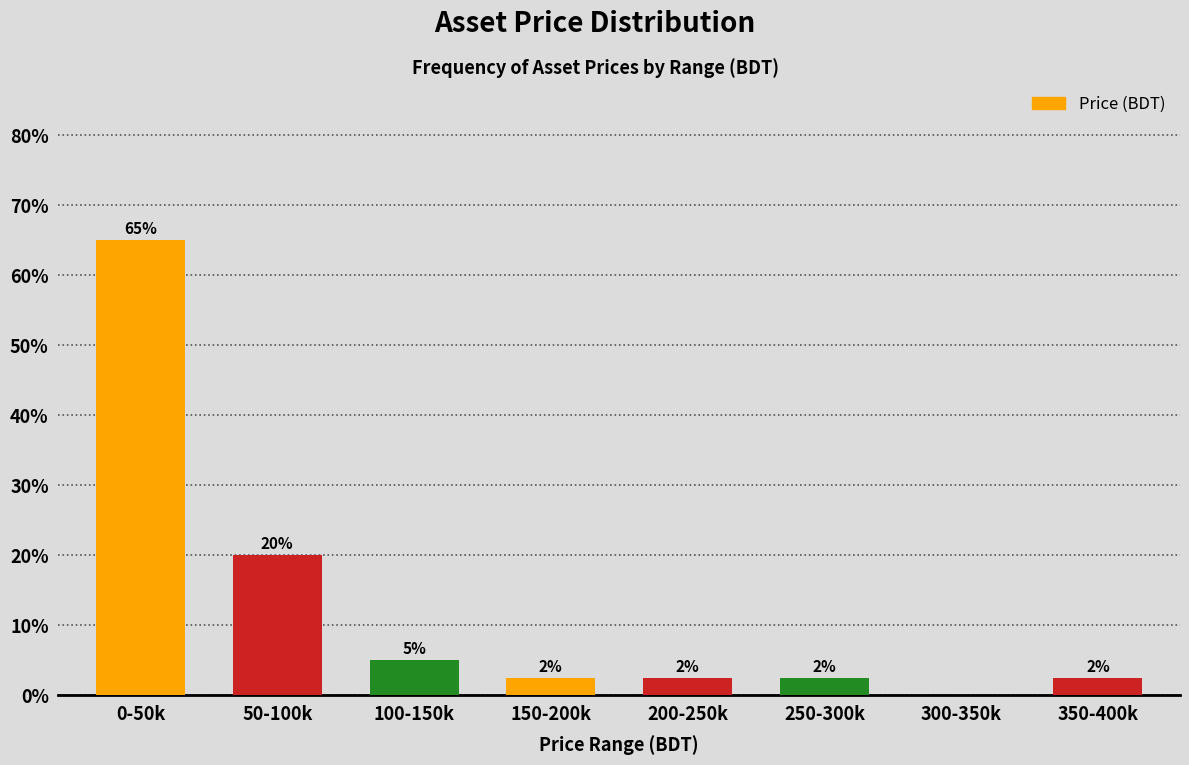

Are the bars horizontal?

No